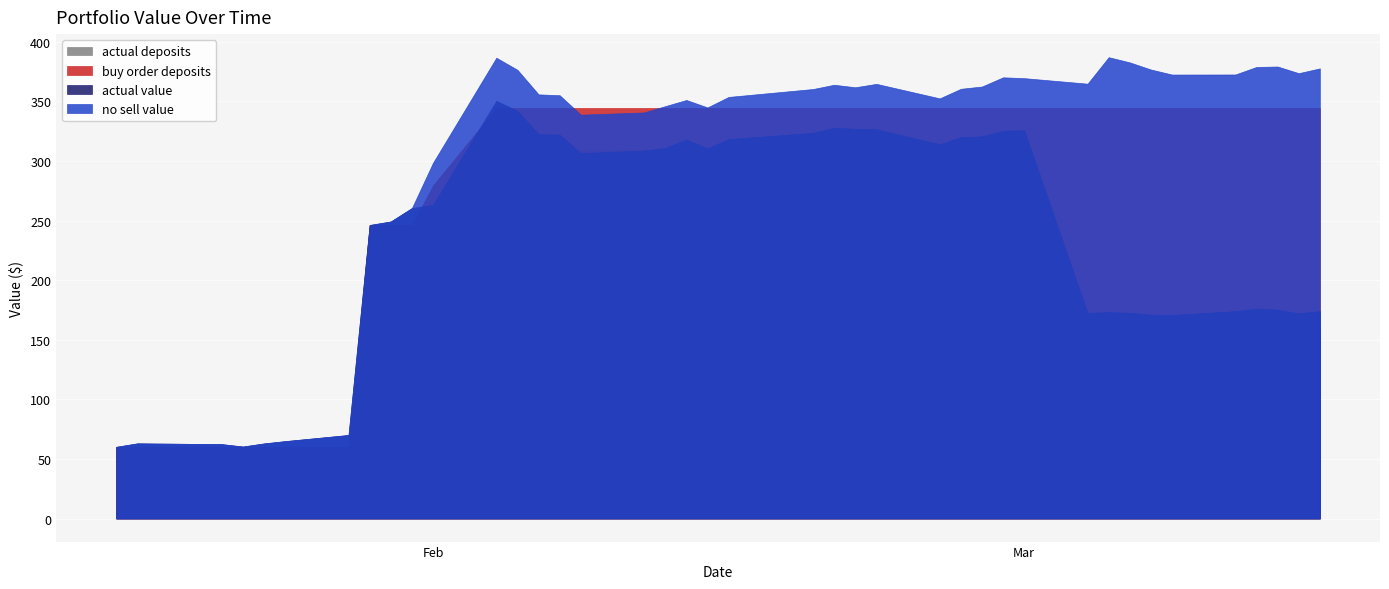

Reading left to right, list all the values displayed in this chart.

actual deposits: 60.0	60.0	60.0	60.0	60.0	60.0	60.0	246.1	246.1	246.1	244.3	309.4	309.4	309.4	309.4	309.4	309.4	309.4	309.4	309.4	309.4	309.4	309.4	309.4	309.4	309.4	309.4	309.4	309.4	309.4	159.6	159.6	159.6	159.6	159.6	159.6	159.6	159.6	159.6	159.6
buy order deposits: 60.0	60.0	60.0	60.0	60.0	60.0	60.0	246.1	246.1	246.1	279.5	344.5	344.5	344.5	344.5	344.5	344.5	344.5	344.5	344.5	344.5	344.5	344.5	344.5	344.5	344.5	344.5	344.5	344.5	344.5	344.5	344.5	344.5	344.5	344.5	344.5	344.5	344.5	344.5	344.5
actual value: 60.2	63.1	62.4	60.4	63.0	64.9	70.1	246.3	249.3	260.5	263.2	350.5	342.2	322.5	322.2	306.7	308.8	311.0	318.1	310.7	318.4	323.7	327.9	327.1	326.8	314.1	320.1	320.7	325.4	325.9	172.6	173.2	172.6	171.1	170.8	174.0	176.2	175.3	172.2	174.1
no sell value: 60.2	63.1	62.4	60.4	63.0	64.9	70.1	246.3	249.3	260.5	298.5	386.7	376.5	355.9	355.2	338.9	340.8	346.1	351.2	345.0	353.8	360.4	364.0	361.9	364.8	352.6	360.6	362.5	370.2	369.5	364.9	387.1	382.8	376.8	372.6	372.6	378.9	379.3	373.7	377.7